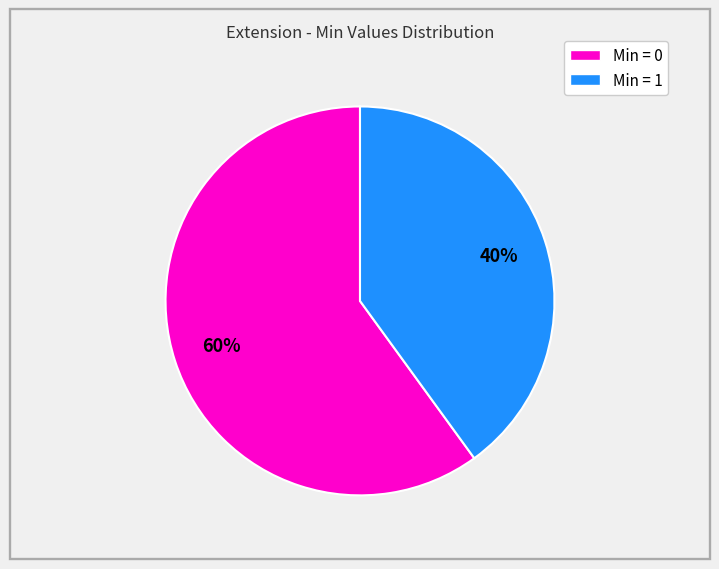

To the nearest percent, what is the average slice percentage?

50%